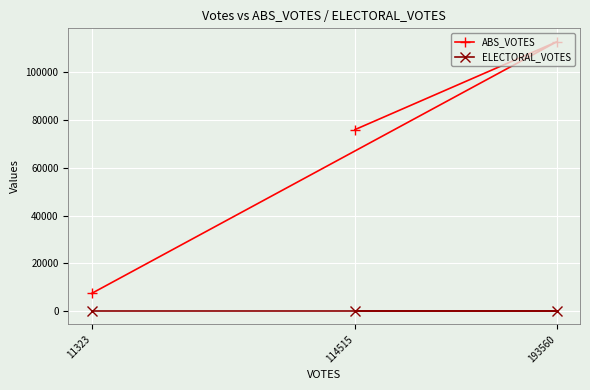

How many lines are shown in the chart?

2